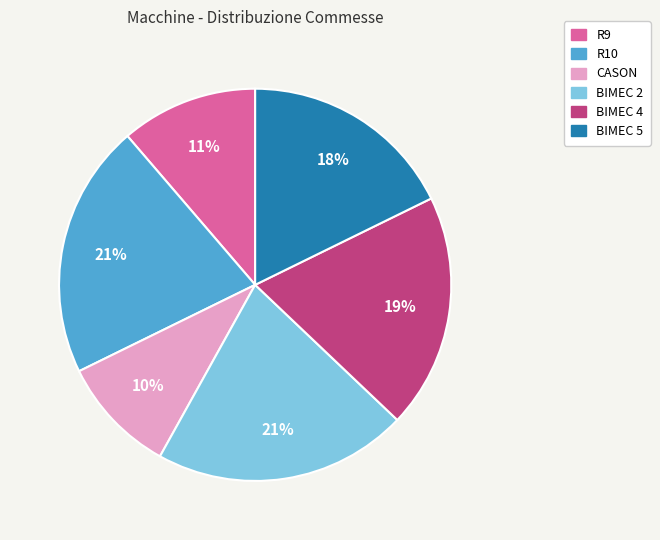

To the nearest percent, what percentage of the pie is R9?

11%